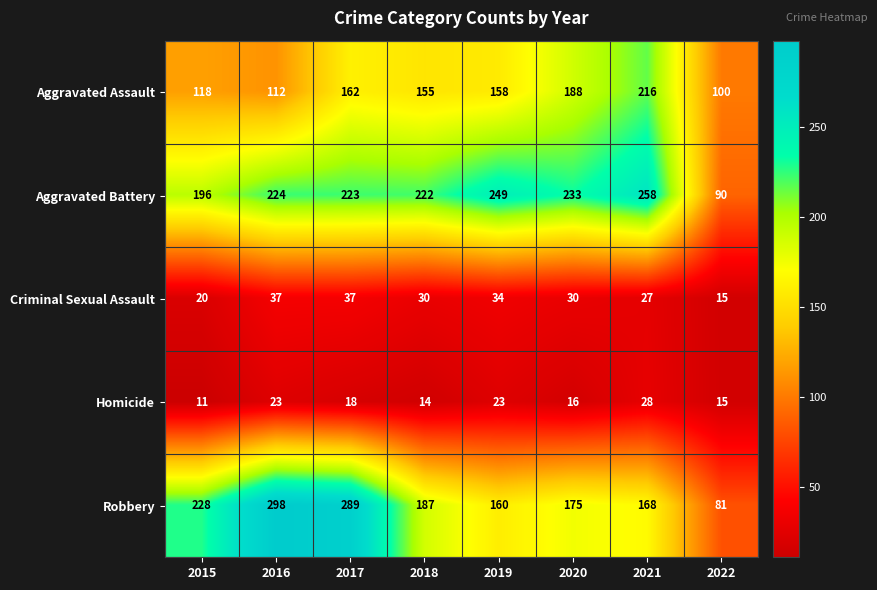

At which category does the chart reach its peak across all series?

2016